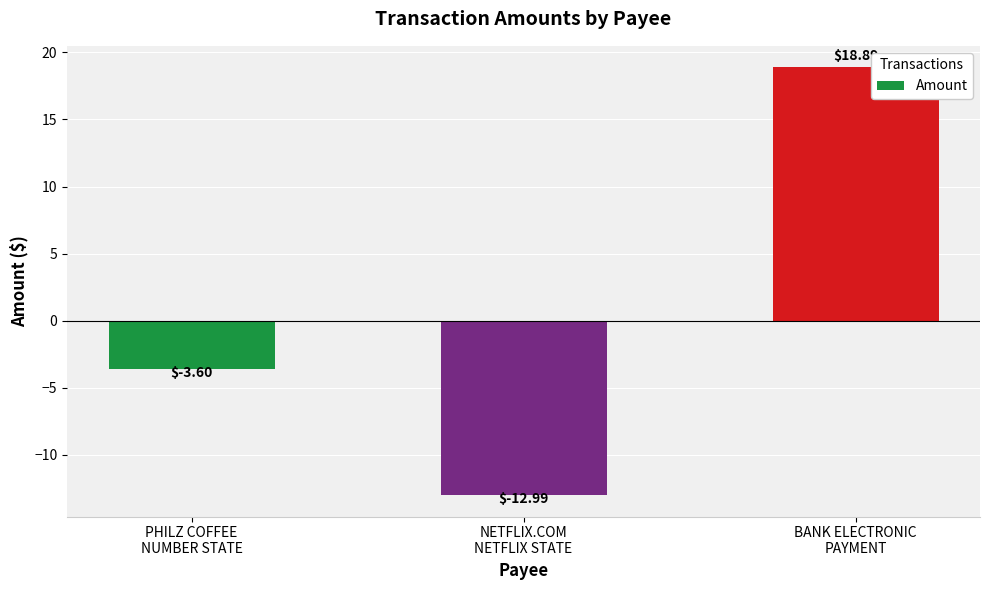

At which category does the chart reach its minimum across all series?

NETFLIX.COM
NETFLIX STATE